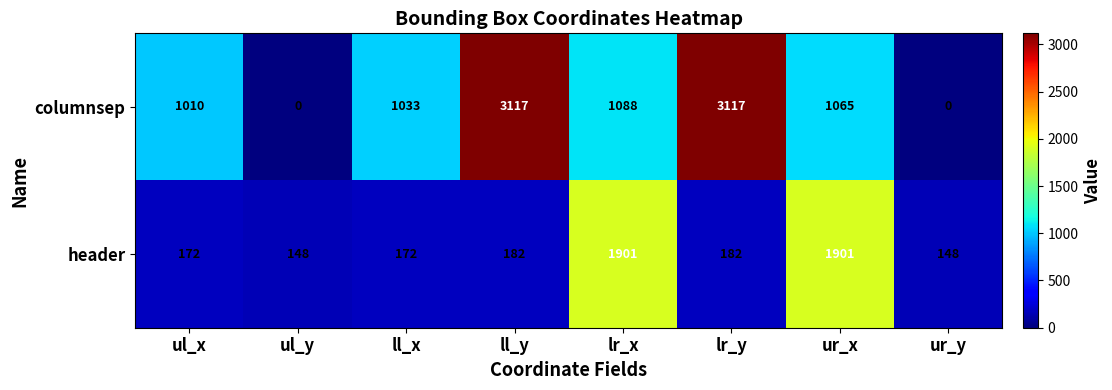

True or false: columnsep has a value of -1838 at ul_y.

False